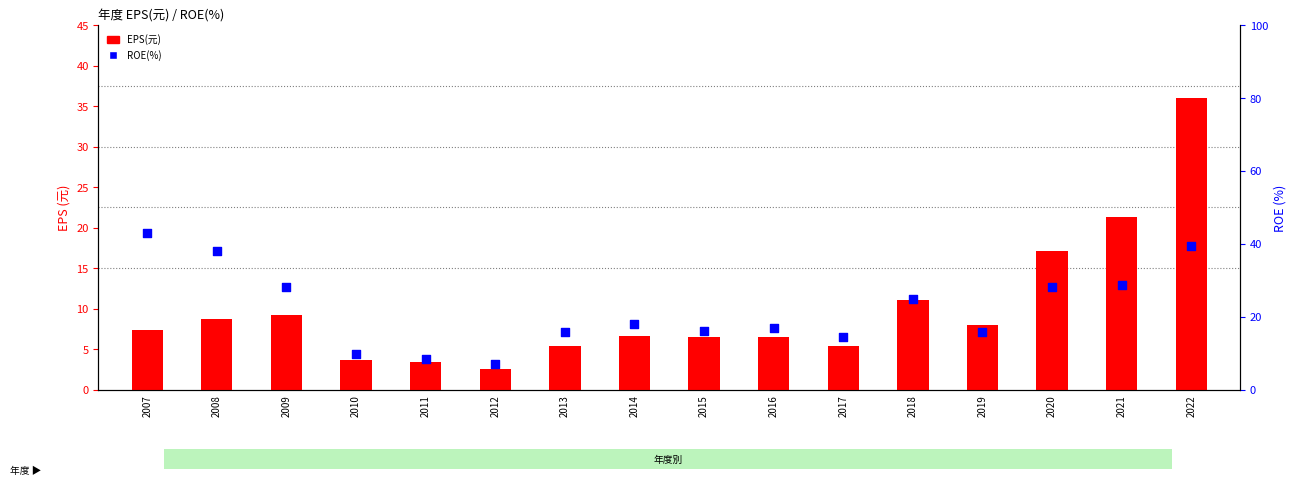

At which category is the sum across all series the highest?

2022